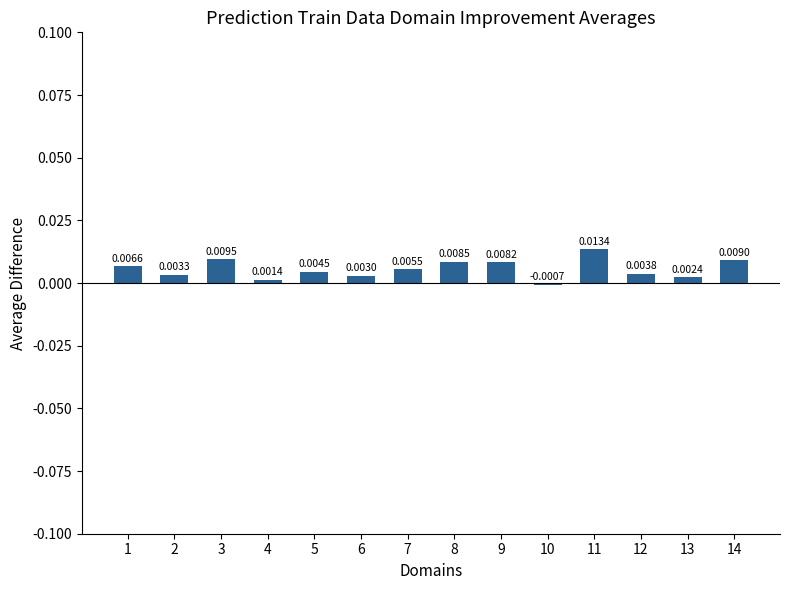

List the labels in order of value, smallest first.

10, 4, 13, 6, 2, 12, 5, 7, 1, 9, 8, 14, 3, 11